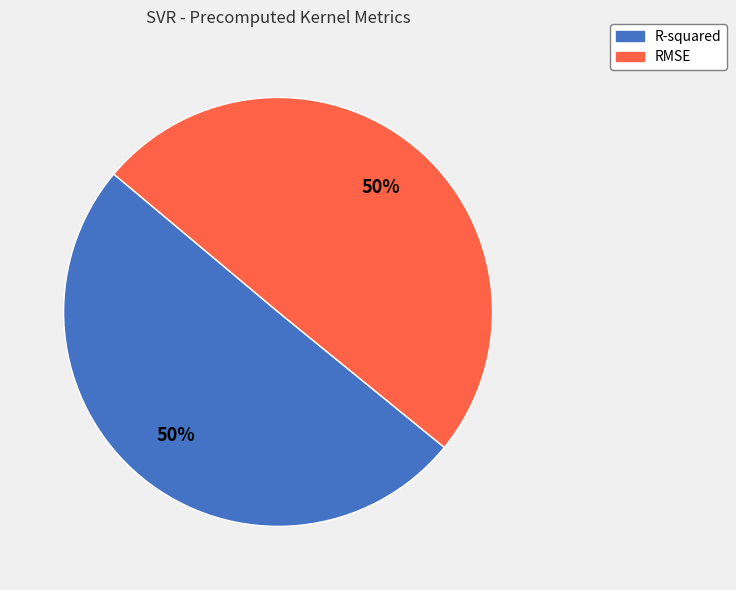

The RMSE slice represents 37% of the pie. True or false?

False